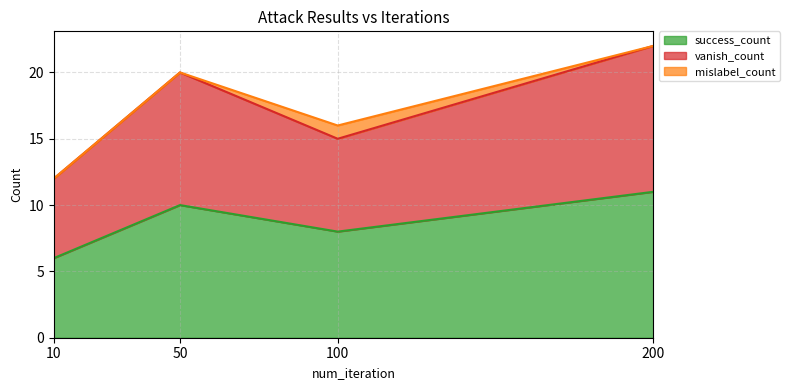

The success_count series shows 4 at 10. True or false?

False